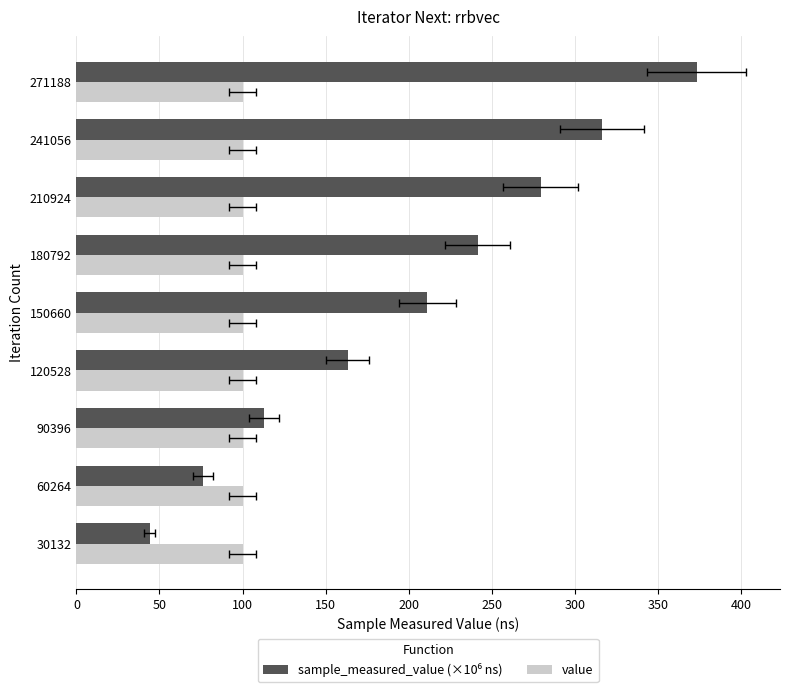

Rank the series by their maximum value, from lowest to highest.

value, sample_measured_value (×10⁶ ns)